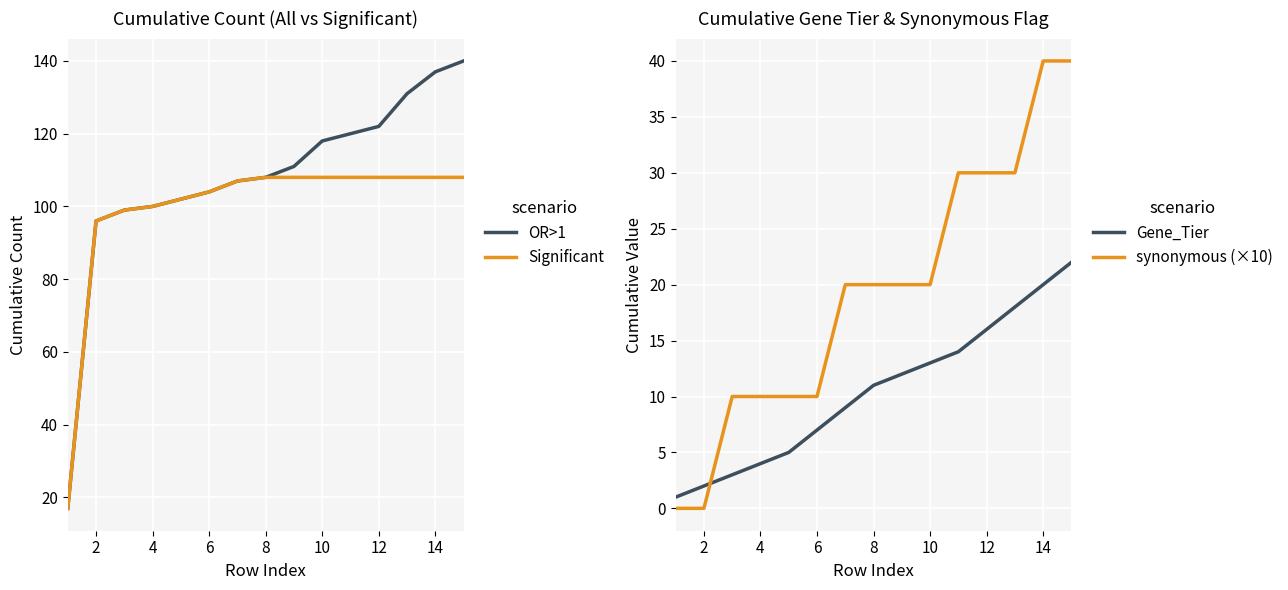

What is the label of the 14th point from the right?

2